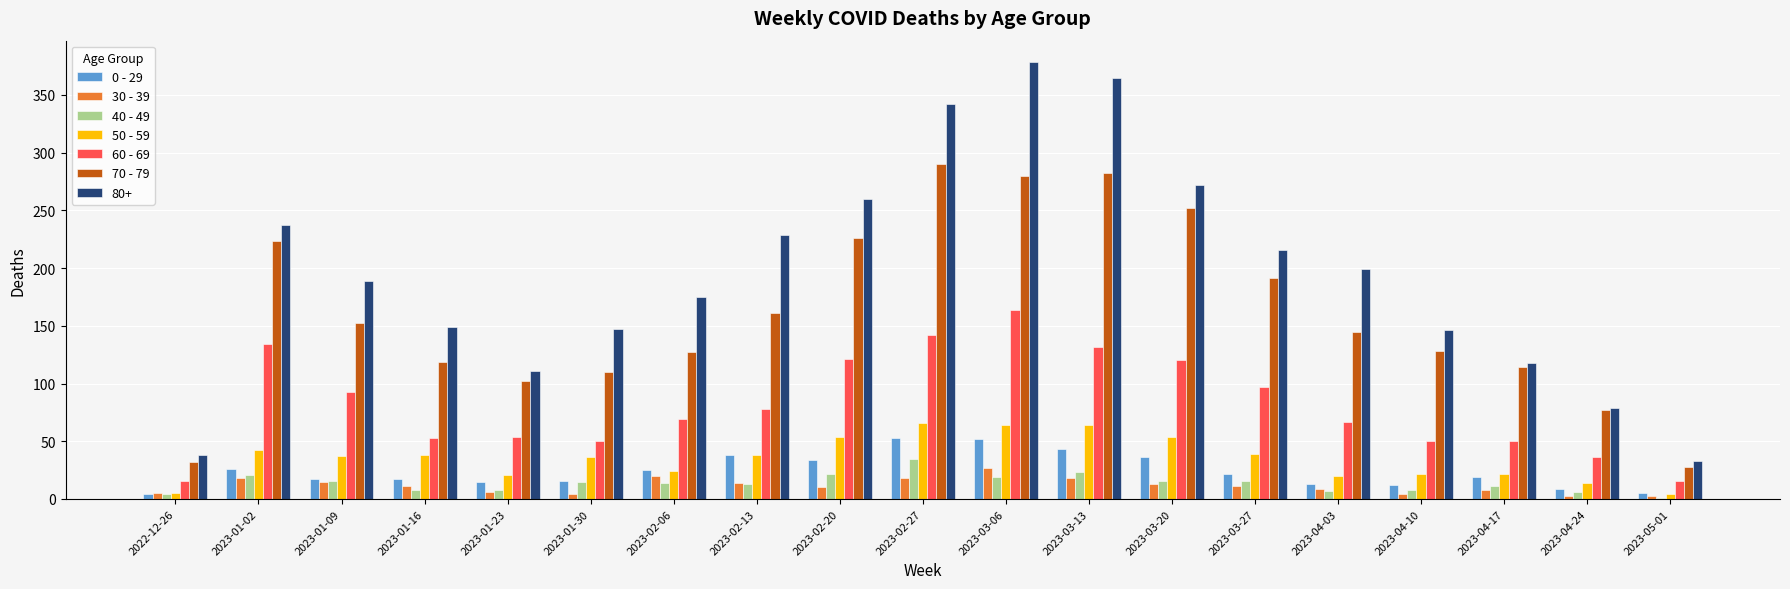

Which category has the highest value across all series?

2023-03-06